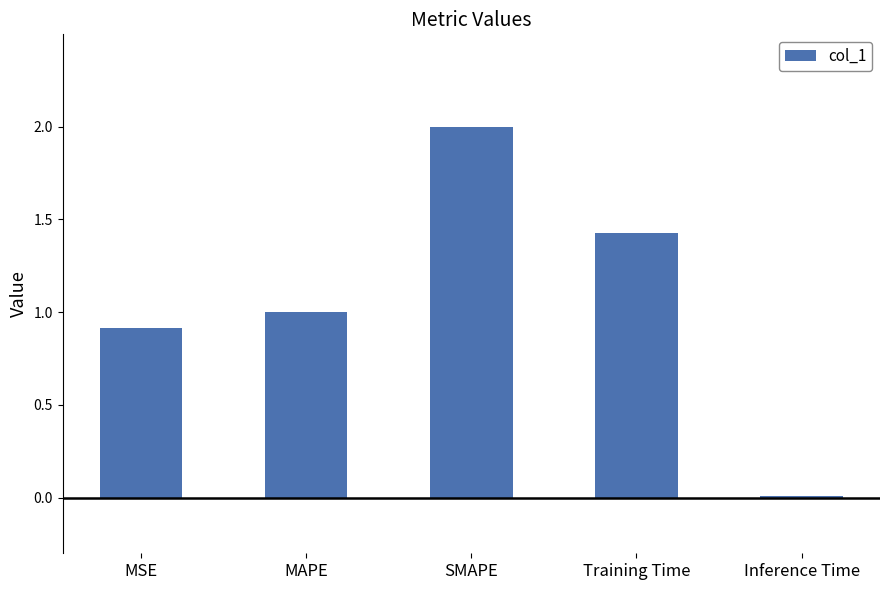

How many data points does each series have?

5